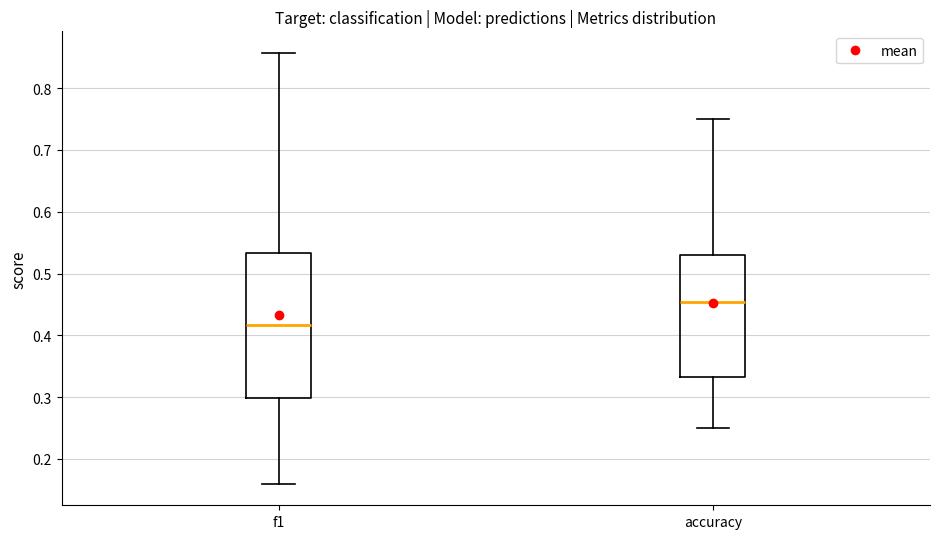

Which box's median line is the lowest?

f1